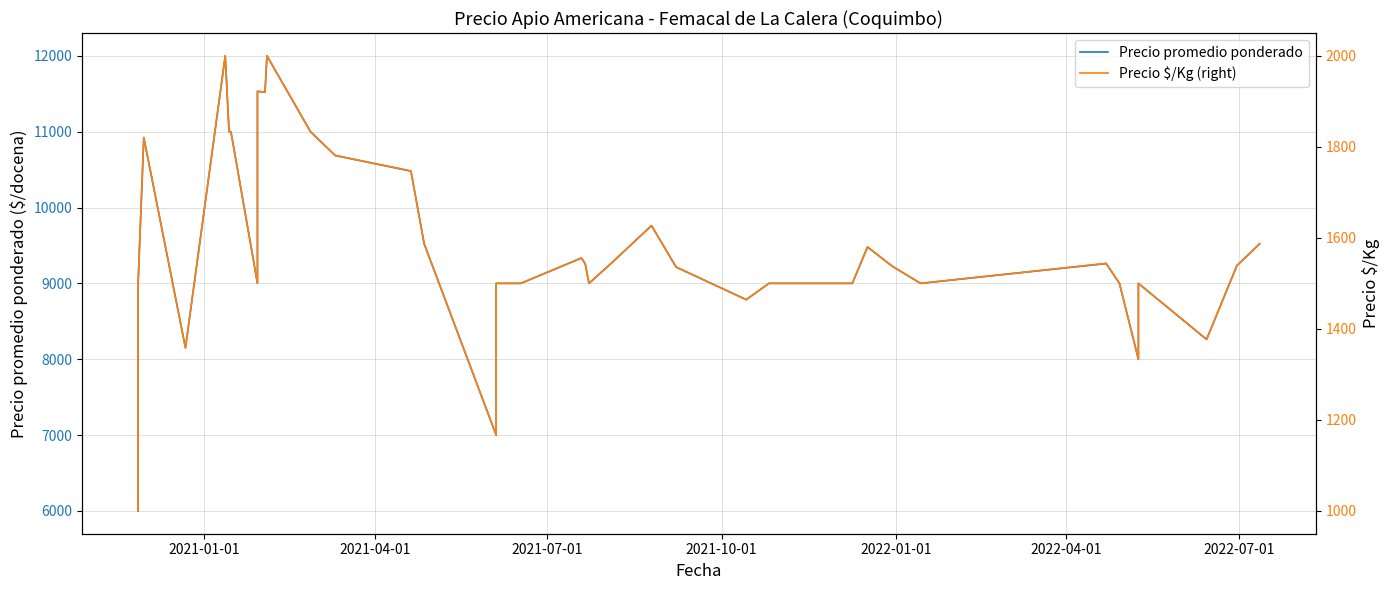

Is this an area chart (filled region under the line)?

No